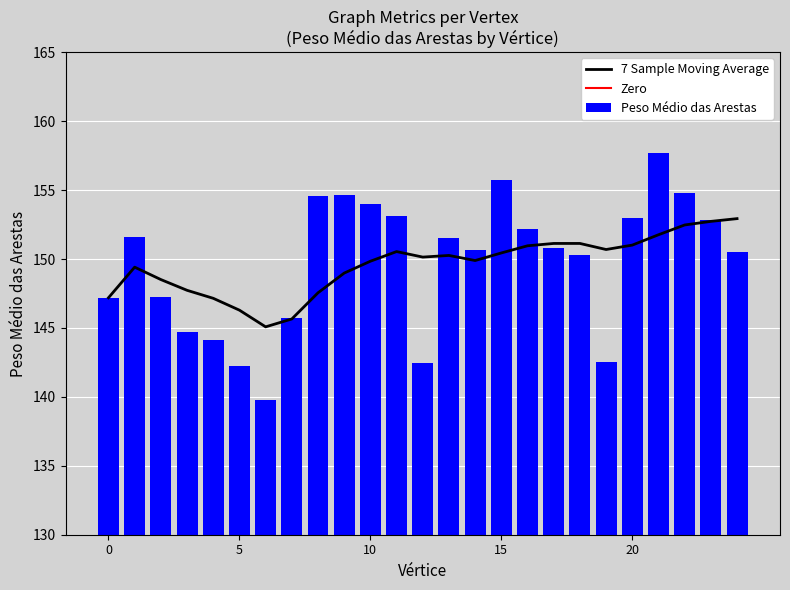

What is the difference between the values at 11 and 3?

8.4